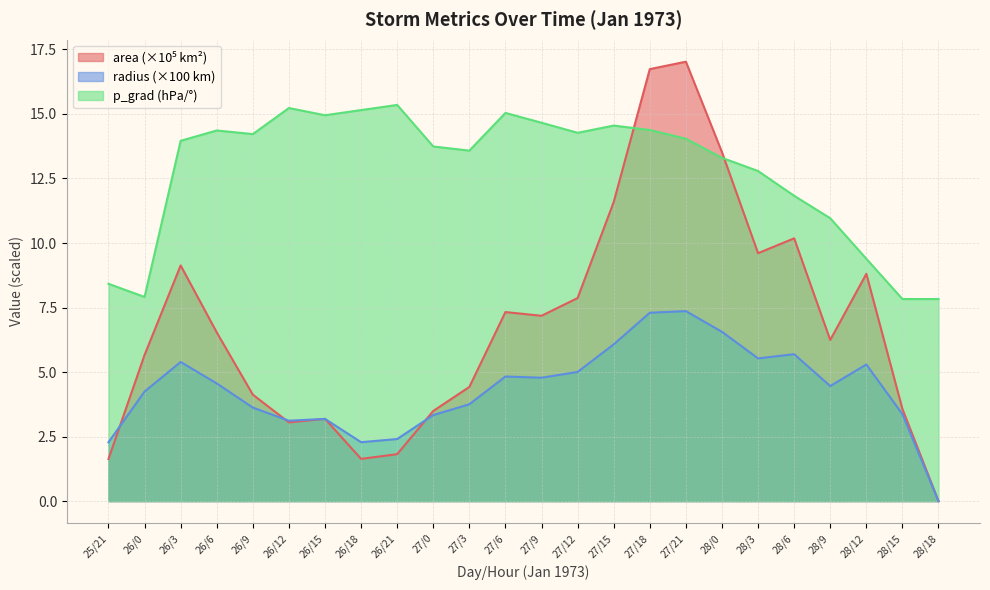

Rank the series by their maximum value, from highest to lowest.

area, p_grad, radius